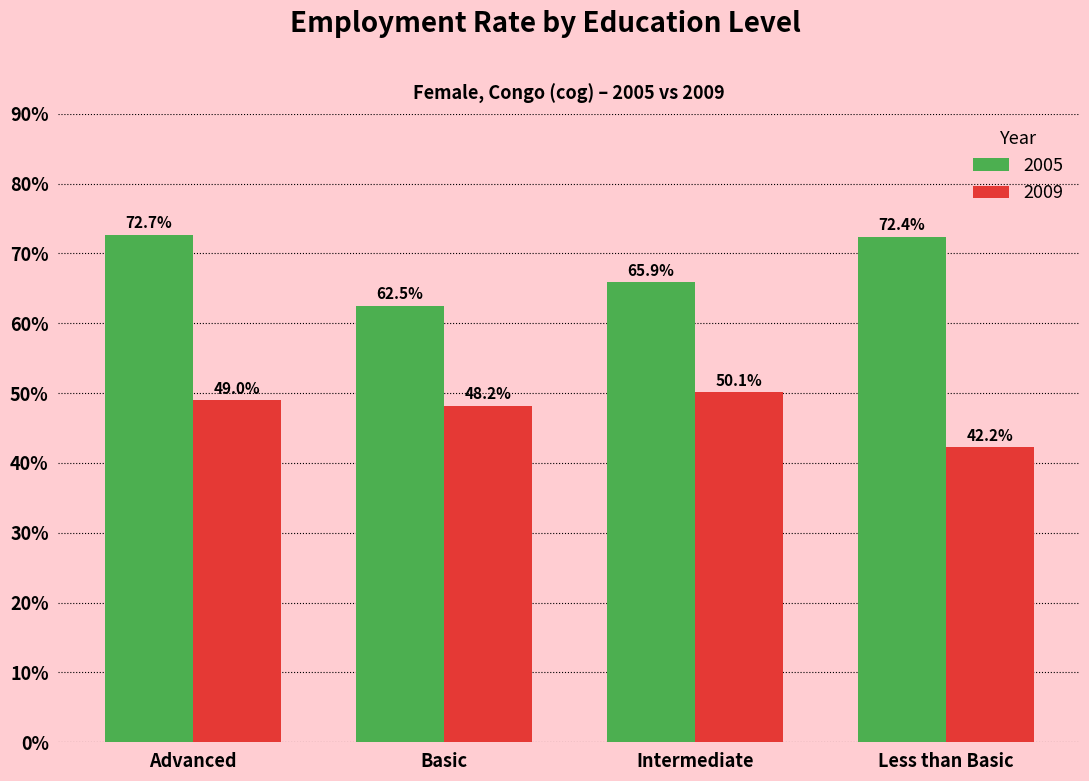

What is the sum of all 2009 values?

189.5